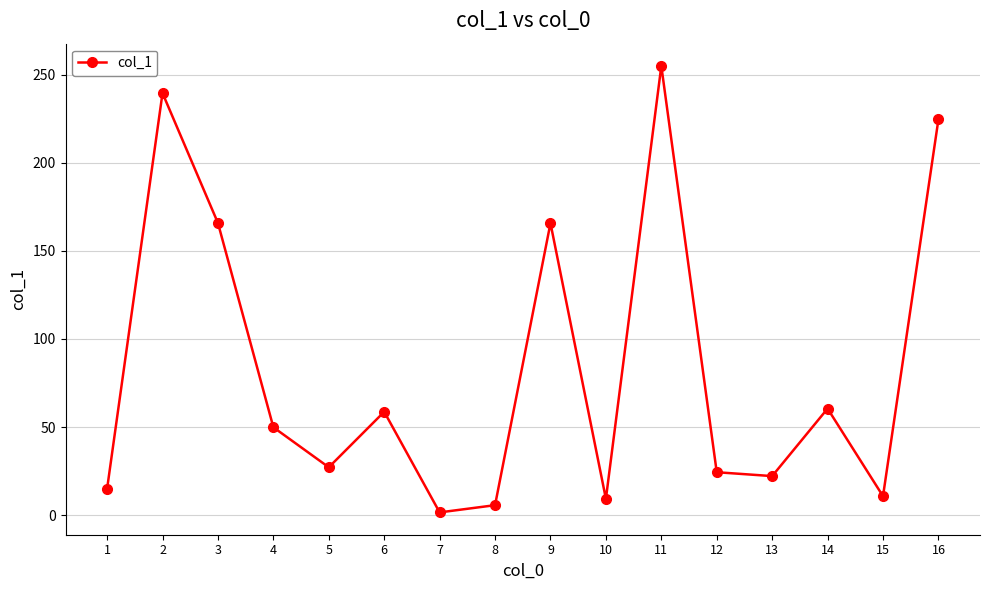

How many lines are shown in the chart?

1